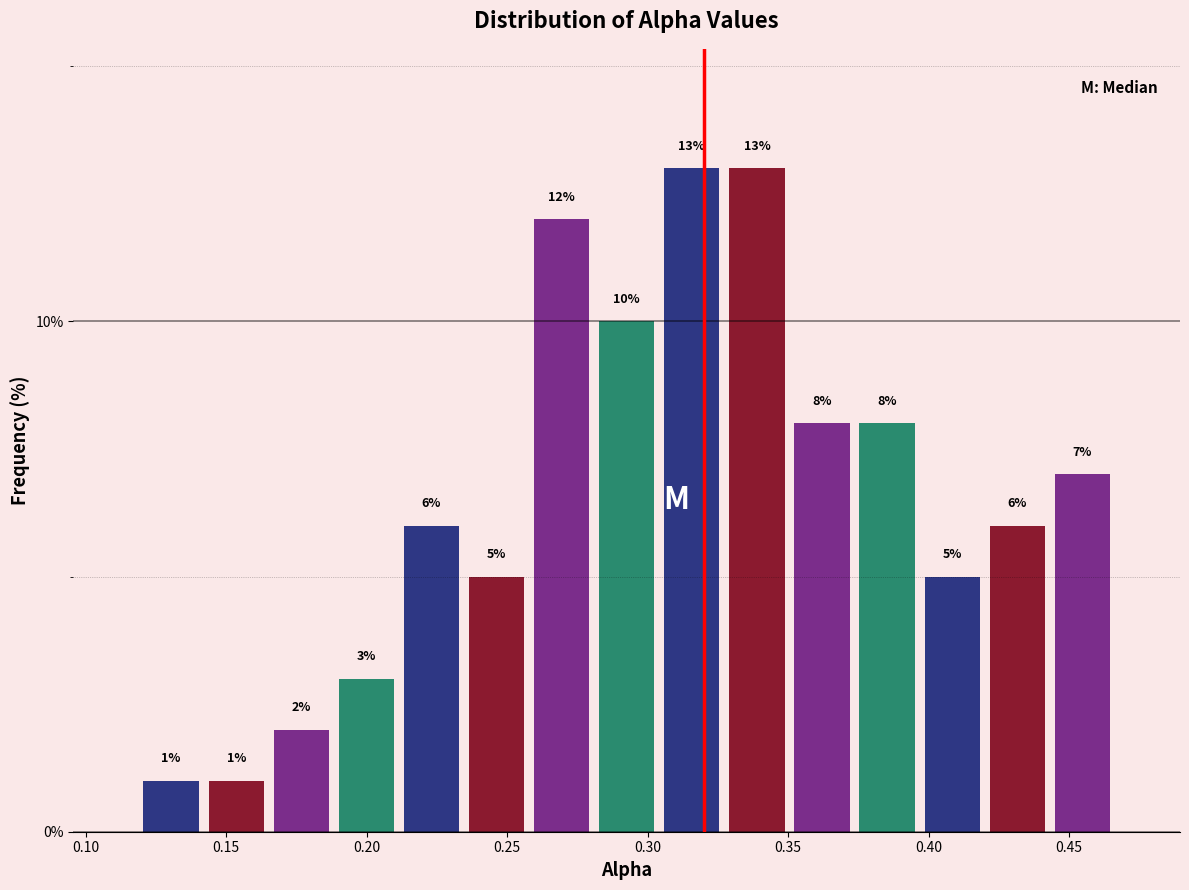

Reading left to right, transcribe this chart: for each bar, give the range it covers on the x-axis and its height. The bar edges are not printed on the chart, so give them approximately, as read against the axis.

0.120 to 0.140: 1
0.140 to 0.165: 1
0.165 to 0.190: 2
0.190 to 0.210: 3
0.210 to 0.235: 6
0.235 to 0.260: 5
0.260 to 0.280: 12
0.280 to 0.305: 10
0.305 to 0.325: 13
0.325 to 0.350: 13
0.350 to 0.375: 8
0.375 to 0.395: 8
0.395 to 0.420: 5
0.420 to 0.445: 6
0.445 to 0.465: 7